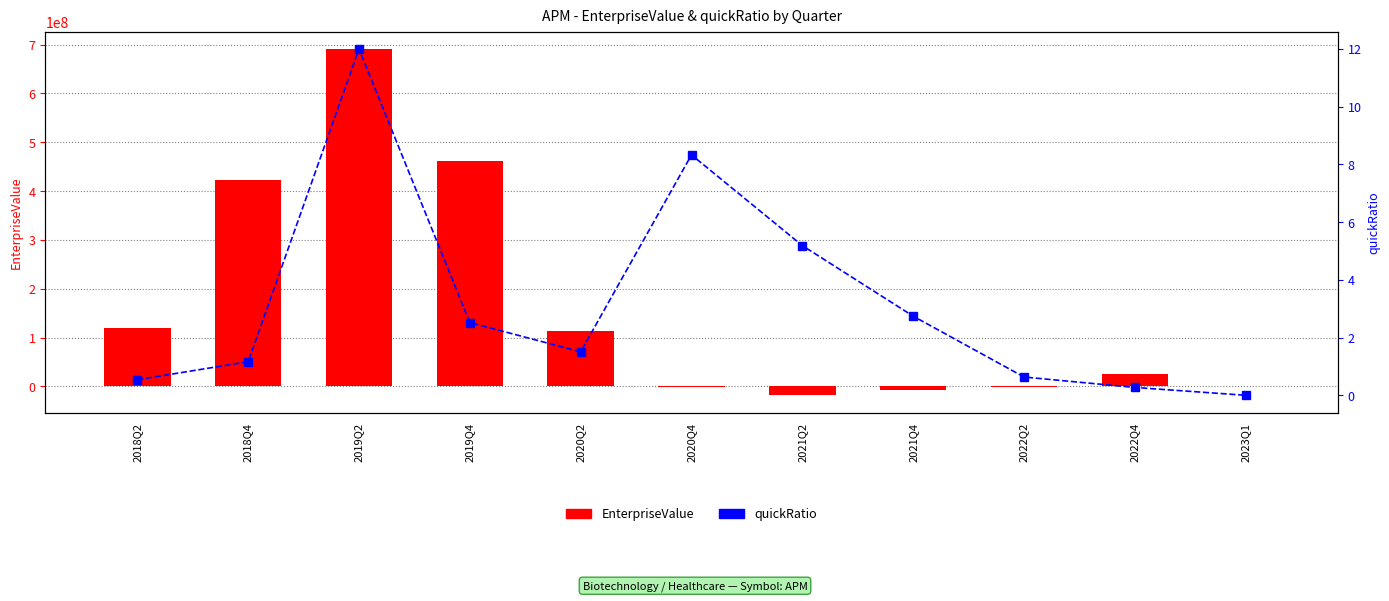

What is the sum of the EnterpriseValue values at 2021Q4 and 2018Q4?

414044994.2